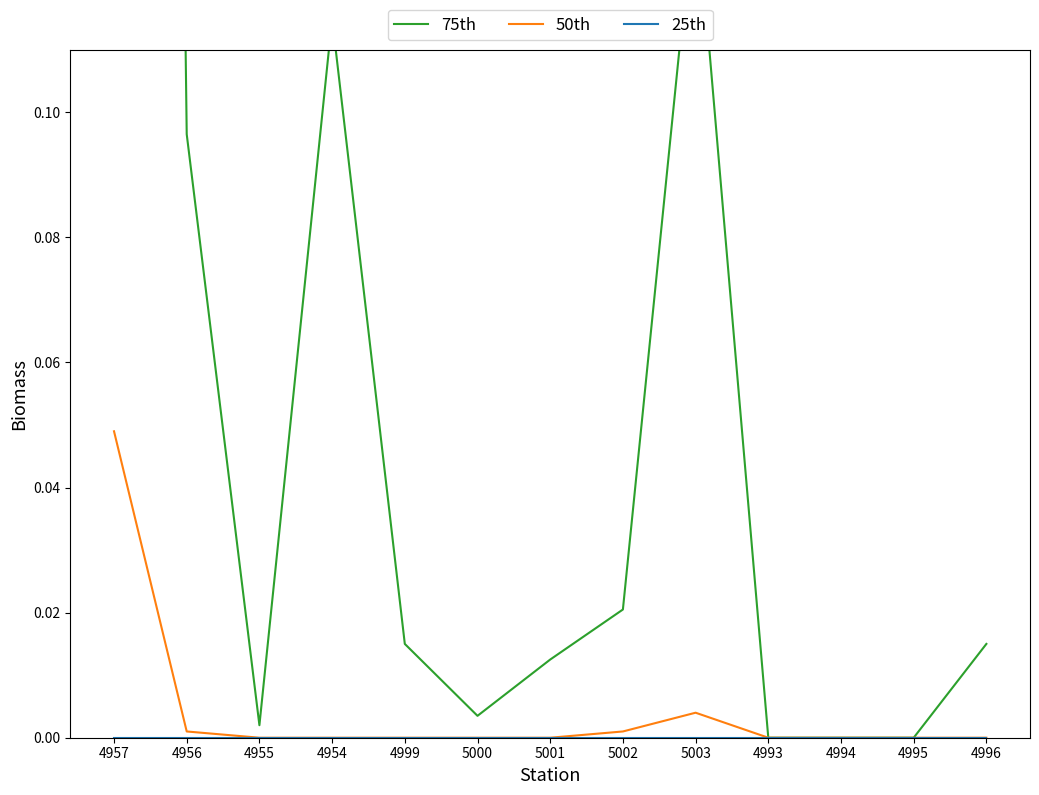

Reading left to right, transcribe all the data shown in this chart.

75th: 4957=1.0	4956=0.1	4955=0.0	4954=0.1	4999=0.0	5000=0.0	5001=0.0	5002=0.0	5003=0.1	4993=0.0	4994=0.0	4995=0.0	4996=0.0
50th: 4957=0.0	4956=0.0	4955=0.0	4954=0.0	4999=0.0	5000=0.0	5001=0.0	5002=0.0	5003=0.0	4993=0.0	4994=0.0	4995=0.0	4996=0.0
25th: 4957=0.0	4956=0.0	4955=0.0	4954=0.0	4999=0.0	5000=0.0	5001=0.0	5002=0.0	5003=0.0	4993=0.0	4994=0.0	4995=0.0	4996=0.0